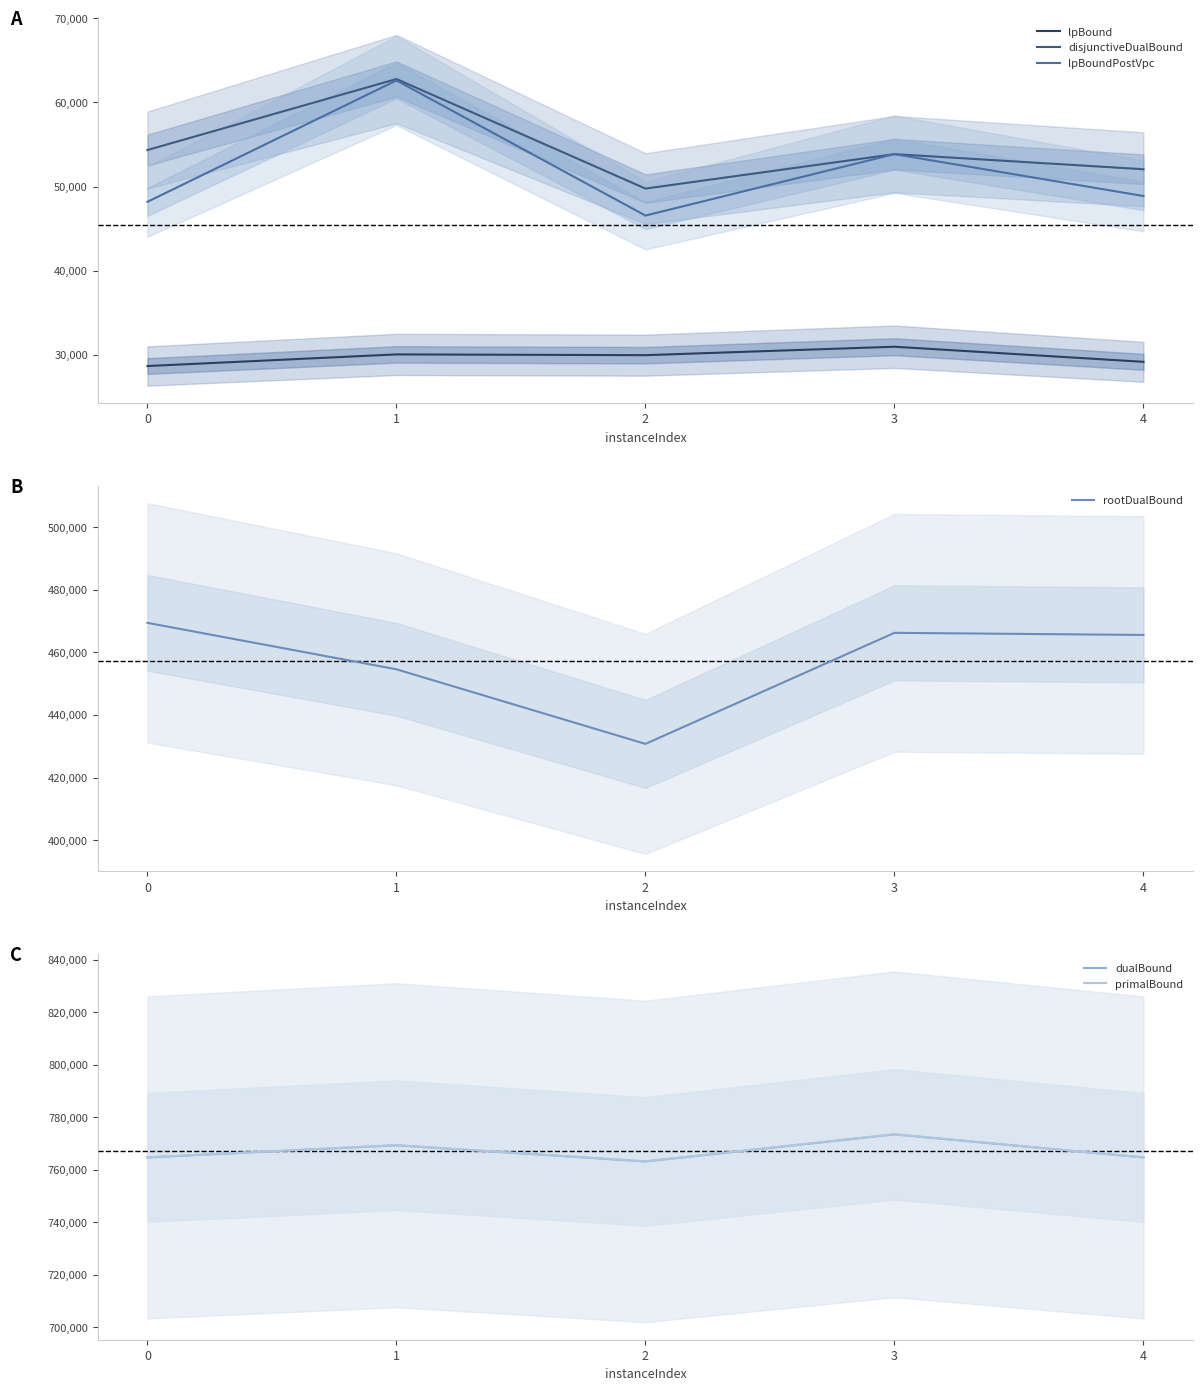

What is the minimum value for disjunctiveDualBound?

49766.7